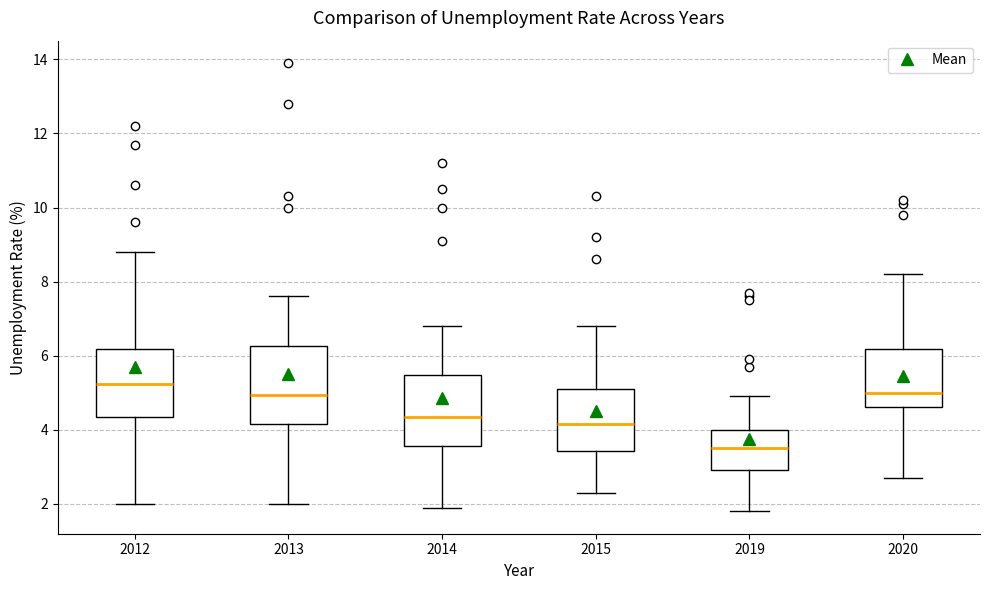

Reading left to right, read every box against the y-axis: the position of its median line, the range the box covers, and the ends of its whiskers. The values are not printed on the chart, so give them approximately, as read against the axis.

2012: median 5.2, box 4.4 to 6.2, whiskers 2.0 to 8.8
2013: median 5.0, box 4.2 to 6.2, whiskers 2.0 to 7.6
2014: median 4.4, box 3.6 to 5.4, whiskers 2.0 to 6.8
2015: median 4.2, box 3.4 to 5.2, whiskers 2.4 to 6.8
2019: median 3.6, box 3.0 to 4.0, whiskers 1.8 to 5.0
2020: median 5.0, box 4.6 to 6.2, whiskers 2.8 to 8.2